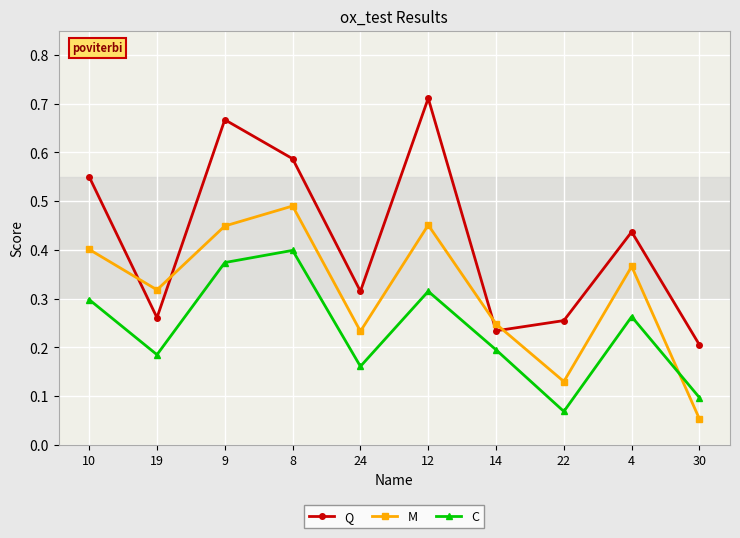

The Q series shows 0.3 at 24. True or false?

True